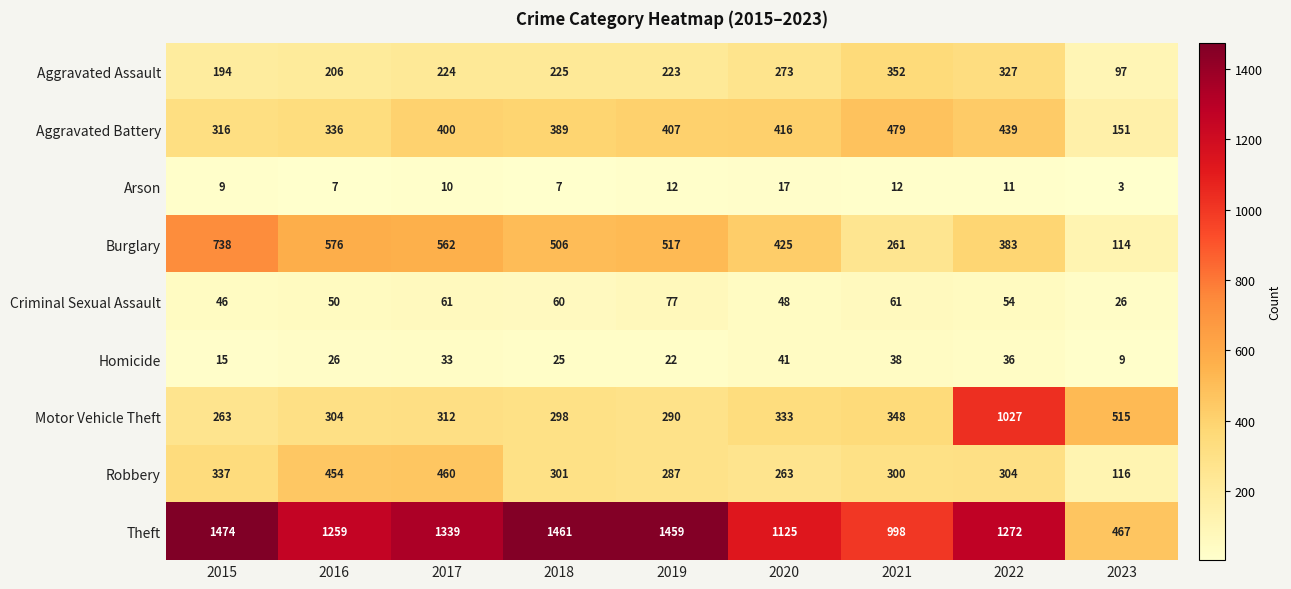

What value does the Robbery series have at 2020, to the nearest 50?

250